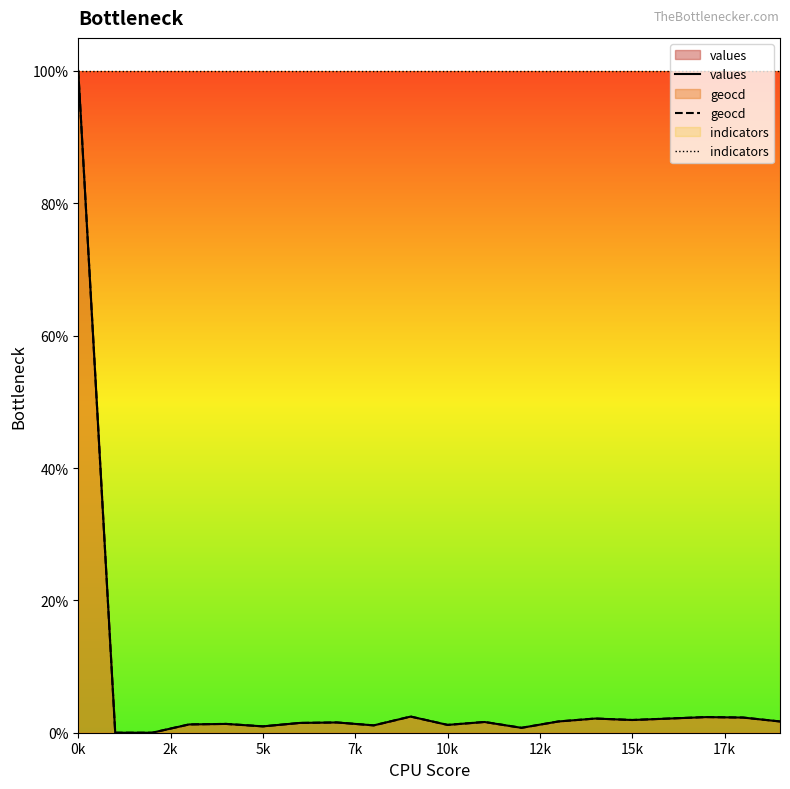

Count the number of data series in this chart.

3